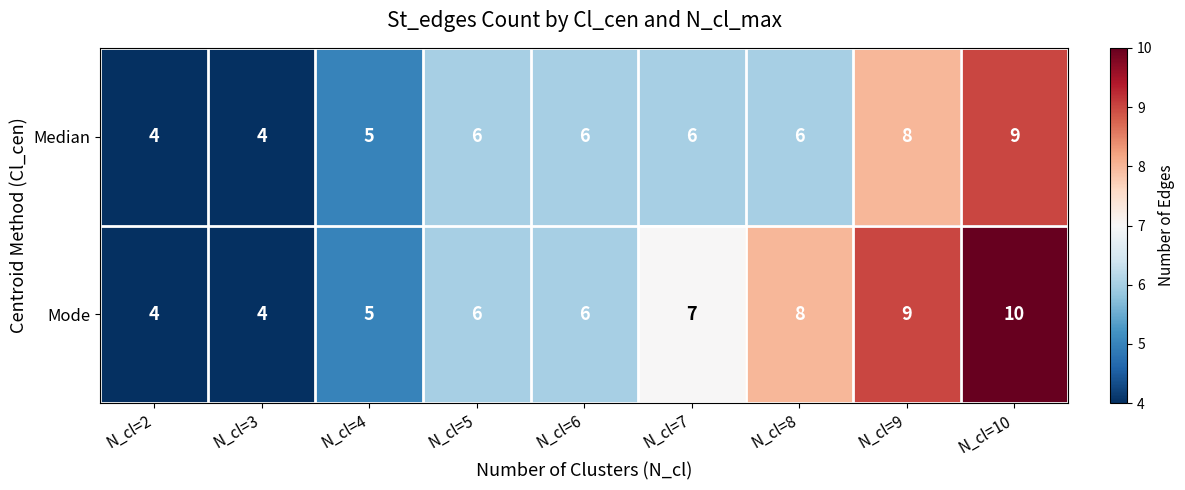

Which series changed the most between N_cl=8 and N_cl=10?

Median